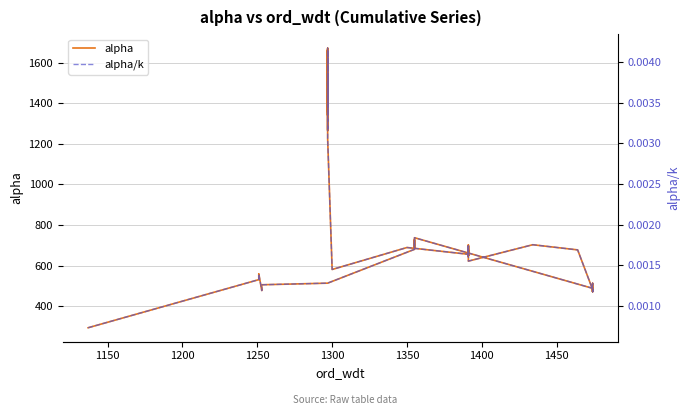

The value of alpha at 1350 is 688.7. True or false?

True